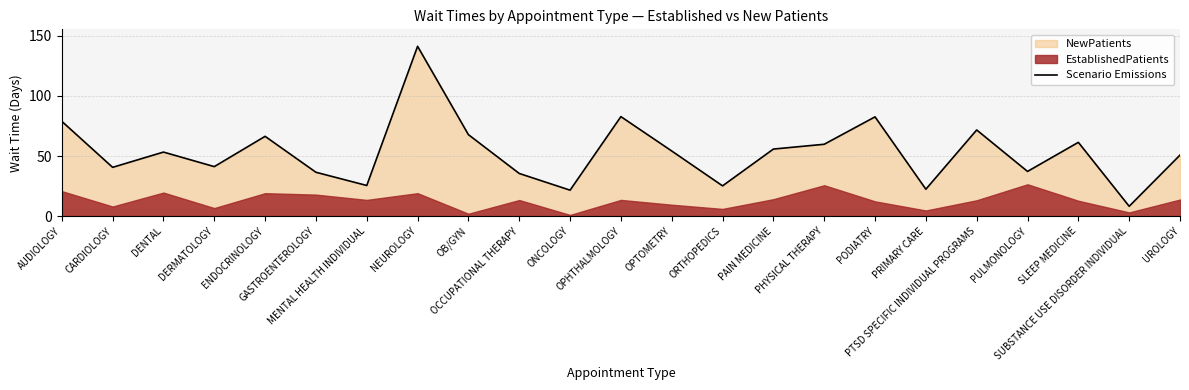

The value at AUDIOLOGY is 78.9. True or false?

True